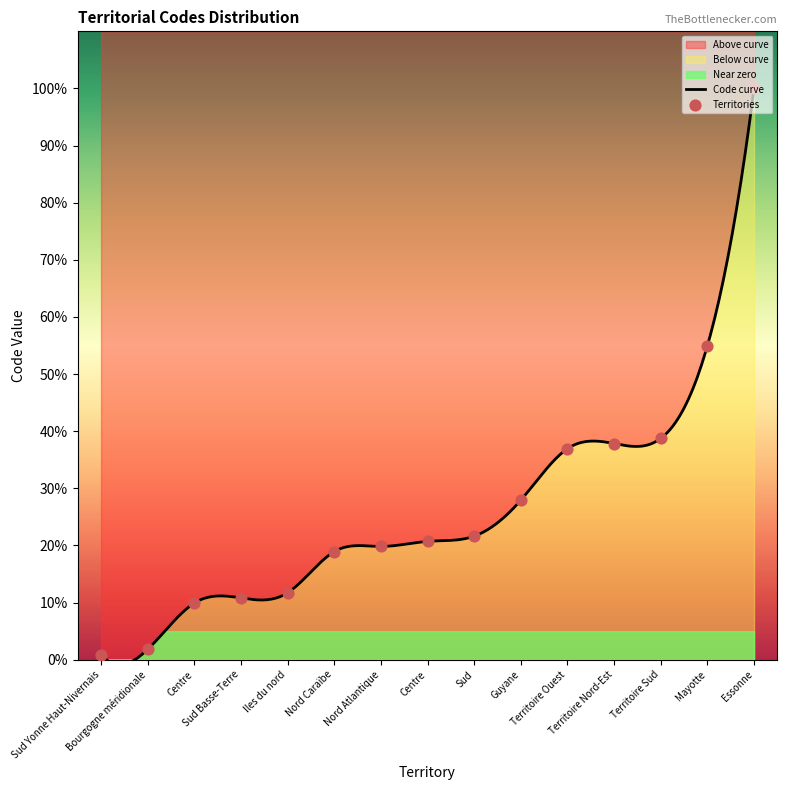

Which has a higher value, Sud Yonne Haut-Nivernais or Nord Atlantique?

Nord Atlantique